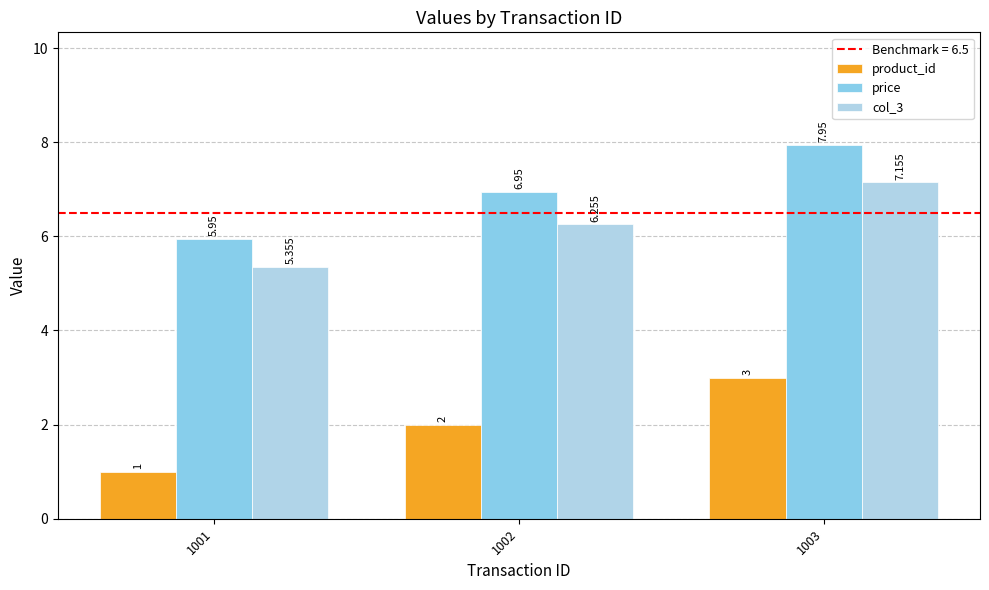

What is the average value of the product_id series?

2.0